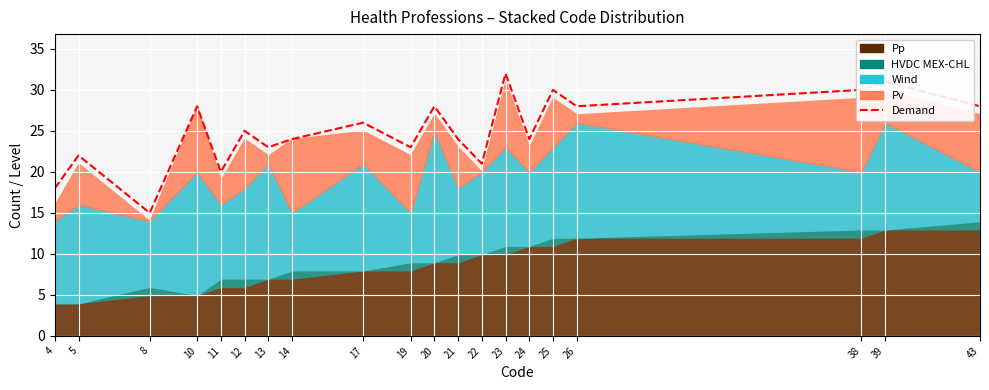

How many values exceed 25?

9